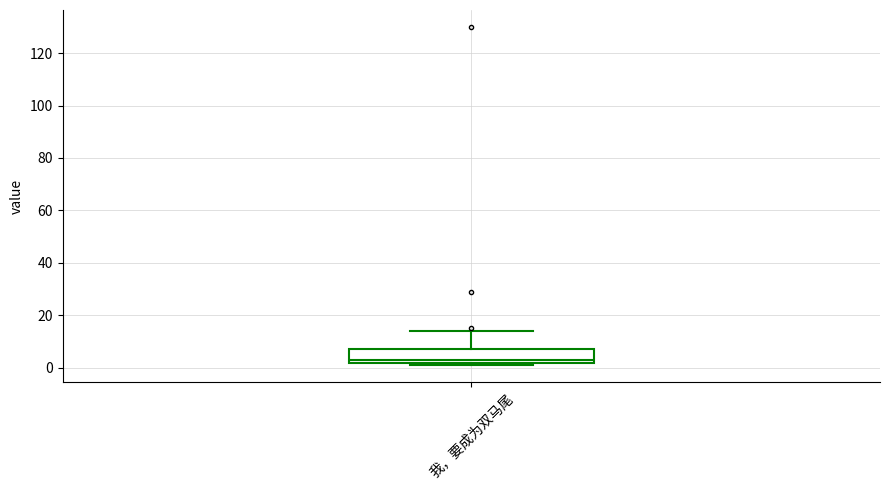

Where is the lower edge of the box for 我，要成为双马尾 on the y-axis? The values are not printed on the chart, so give them approximately, as read against the axis.

2